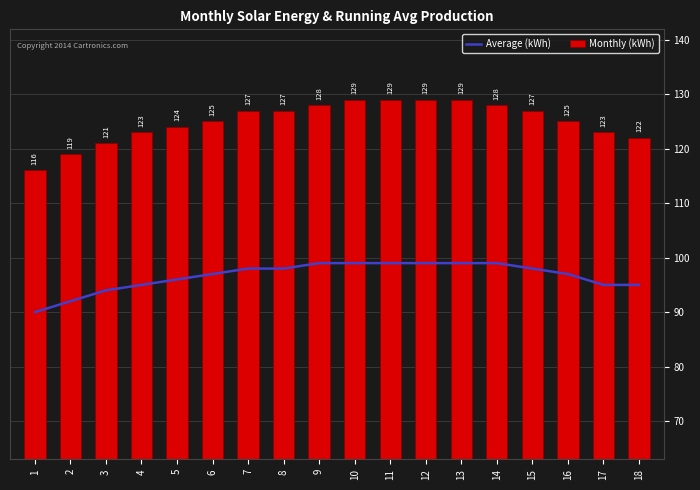

Between 8 and 12, which series saw the biggest shift?

Monthly (kWh)